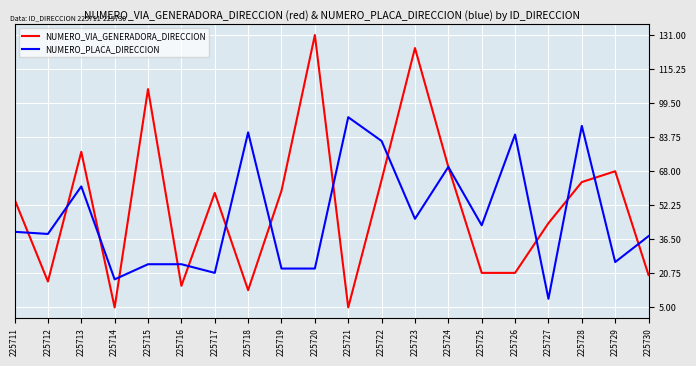

List the series in order of their overall mean, lowest first.

NUMERO_PLACA_DIRECCION, NUMERO_VIA_GENERADORA_DIRECCION